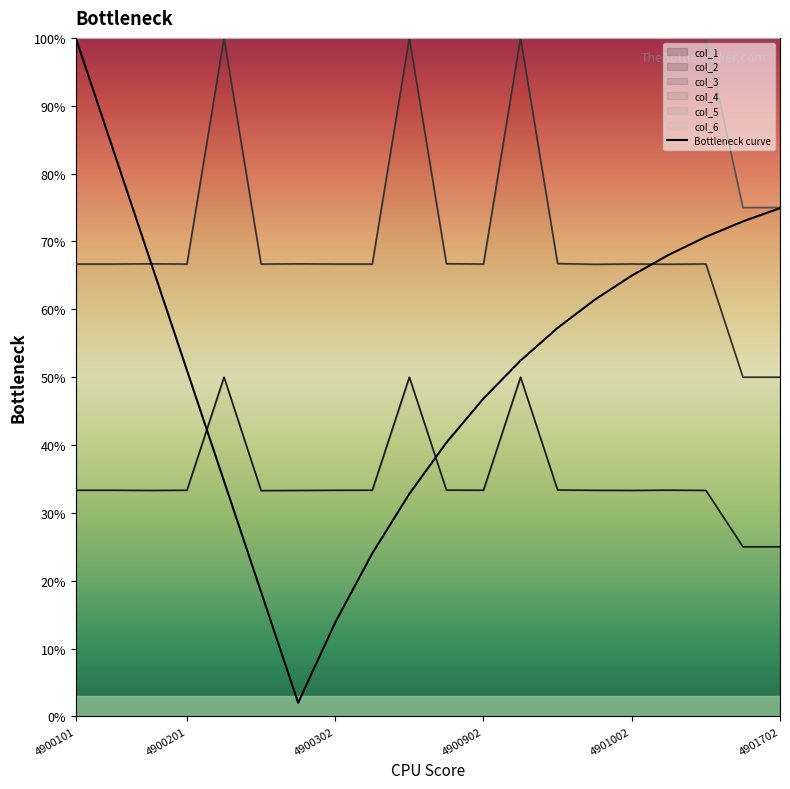

Is it true that col_1 equals 52.3 at 4900902?

False